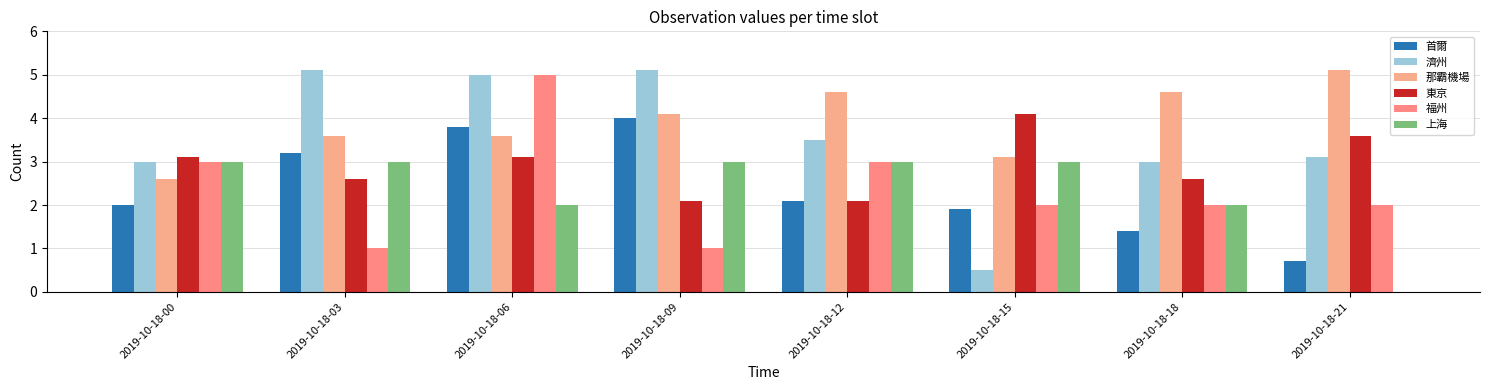

List the series in order of their peak value, lowest first.

上海, 首爾, 東京, 福州, 濟州, 那霸機場